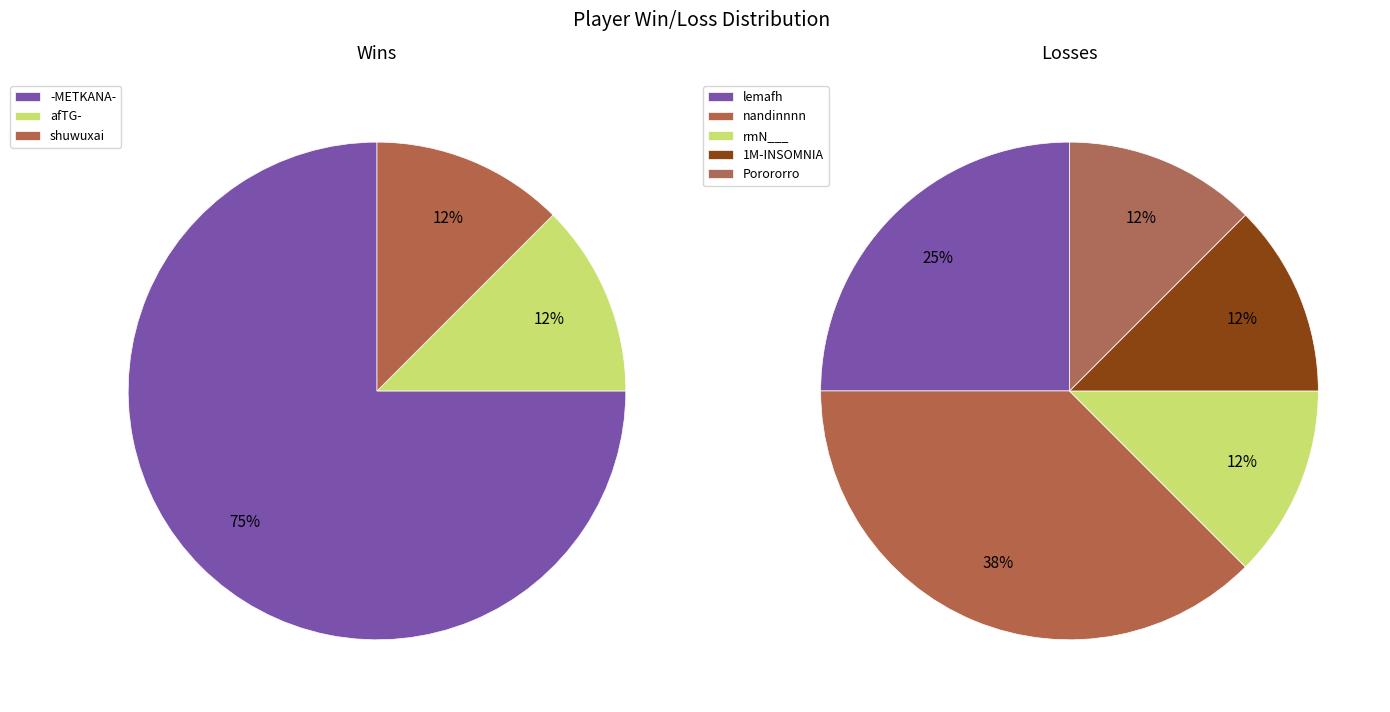

Which slice is the largest?

-METKANA-